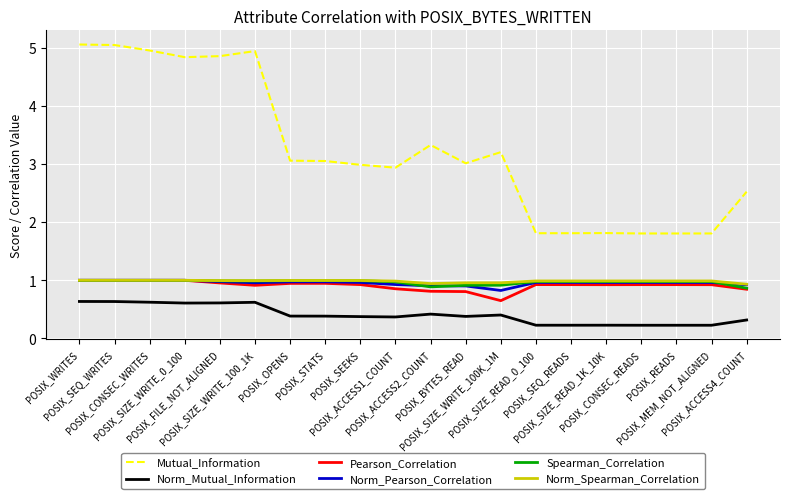

What is the total value across all series at POSIX_ACCESS1_COUNT?

7.0